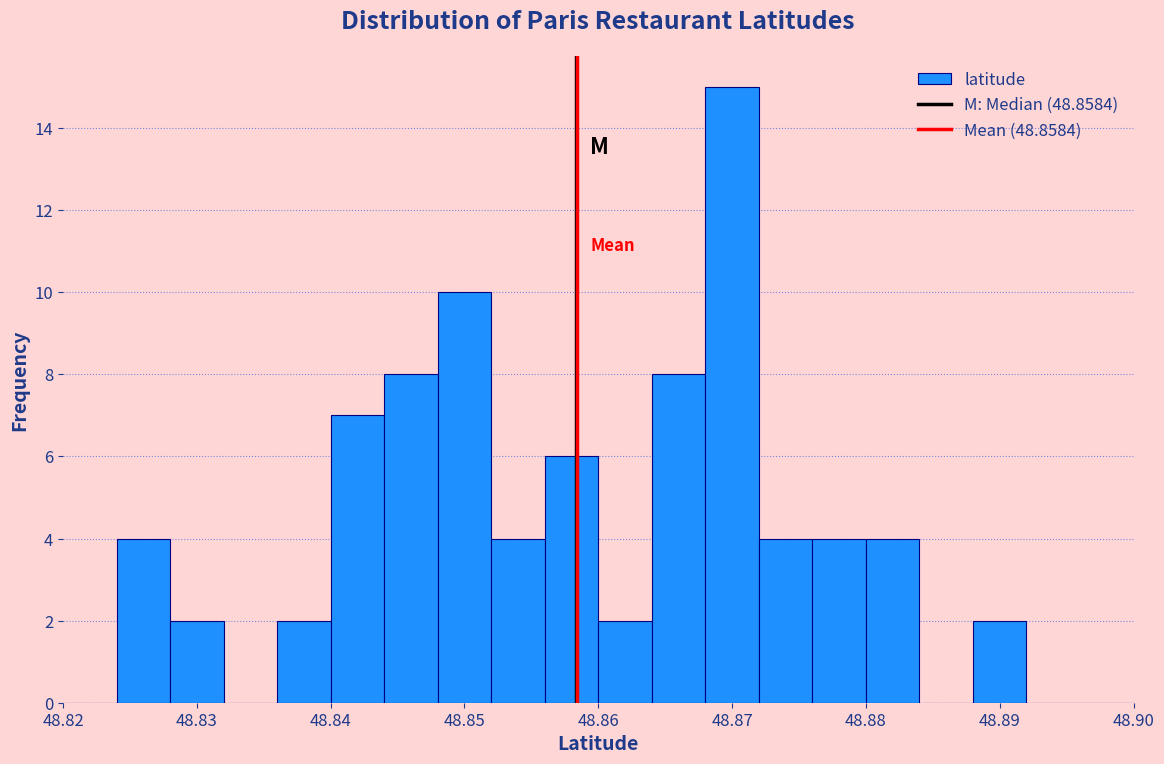

Over which range of the x-axis is the bar tallest?

48.868 to 48.872